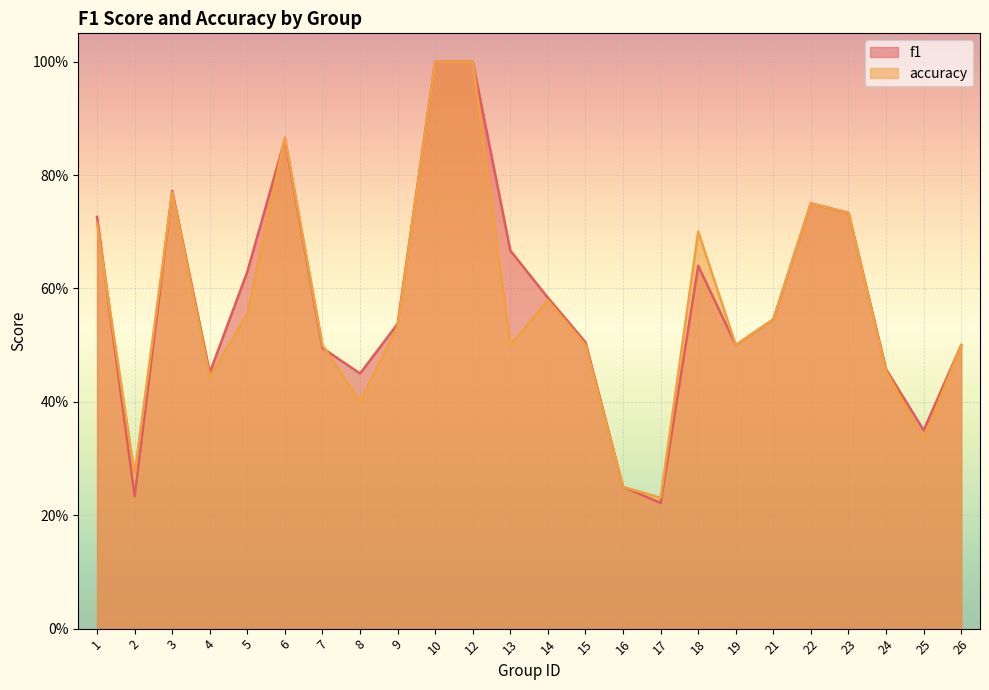

How many lines are shown in the chart?

2